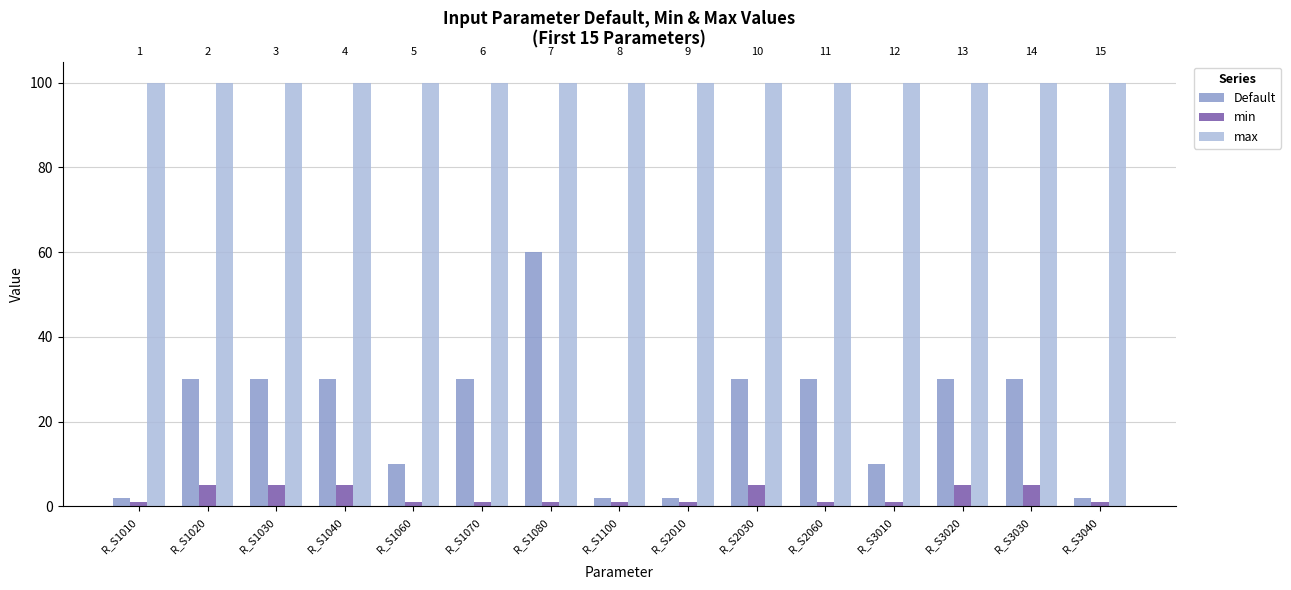

Is it true that Default equals 9 at R_S2060?

False